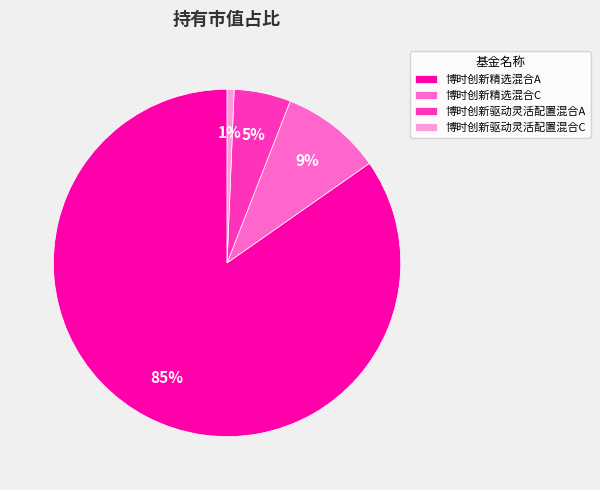

Combined, do 博时创新驱动灵活配置混合C and 博时创新驱动灵活配置混合A account for over 50%?

No